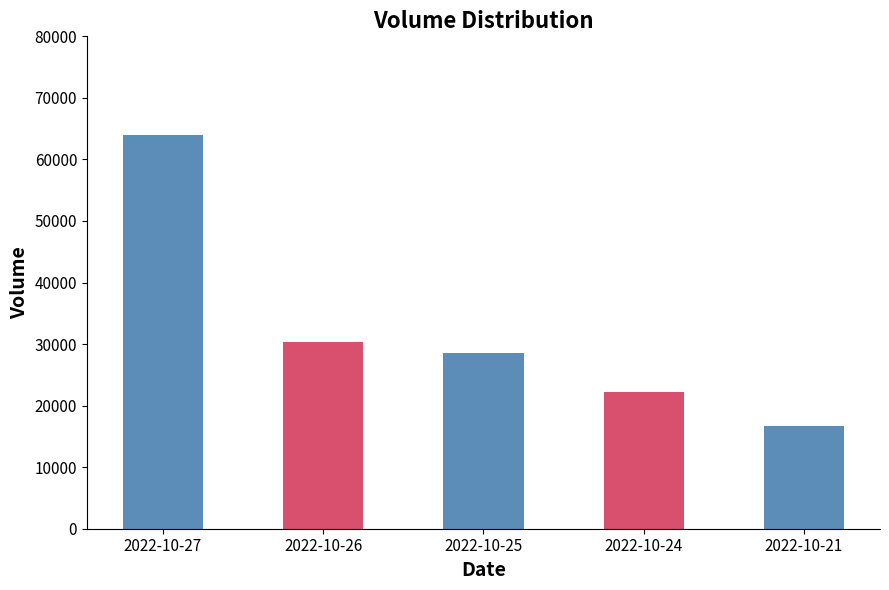

Is it true that the value at 2022-10-24 is 38990?

False